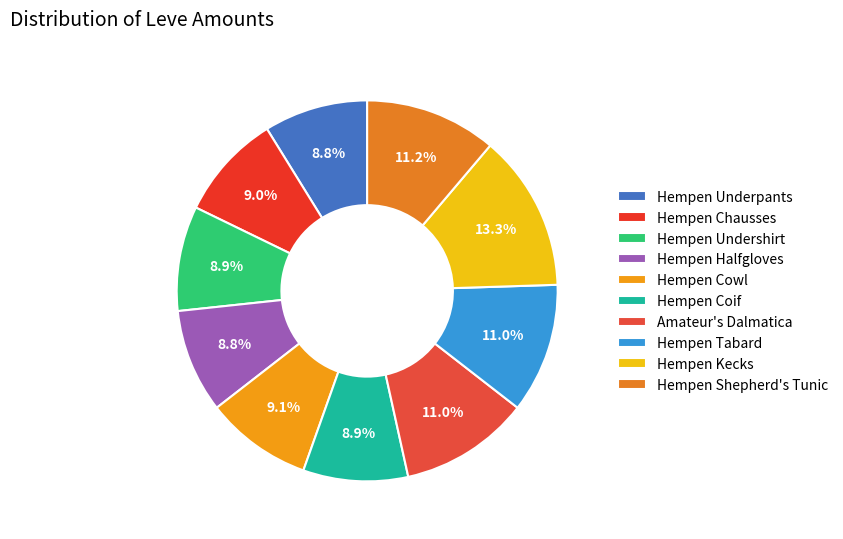

How many slices are in this pie chart?

10